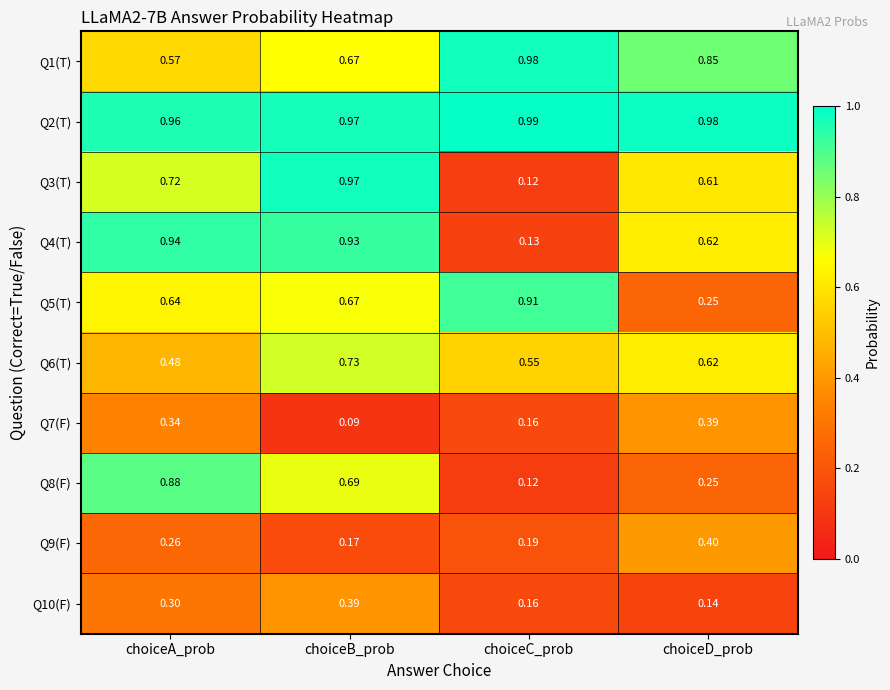

At which label does Q10(F) reach its peak?

choiceB_prob